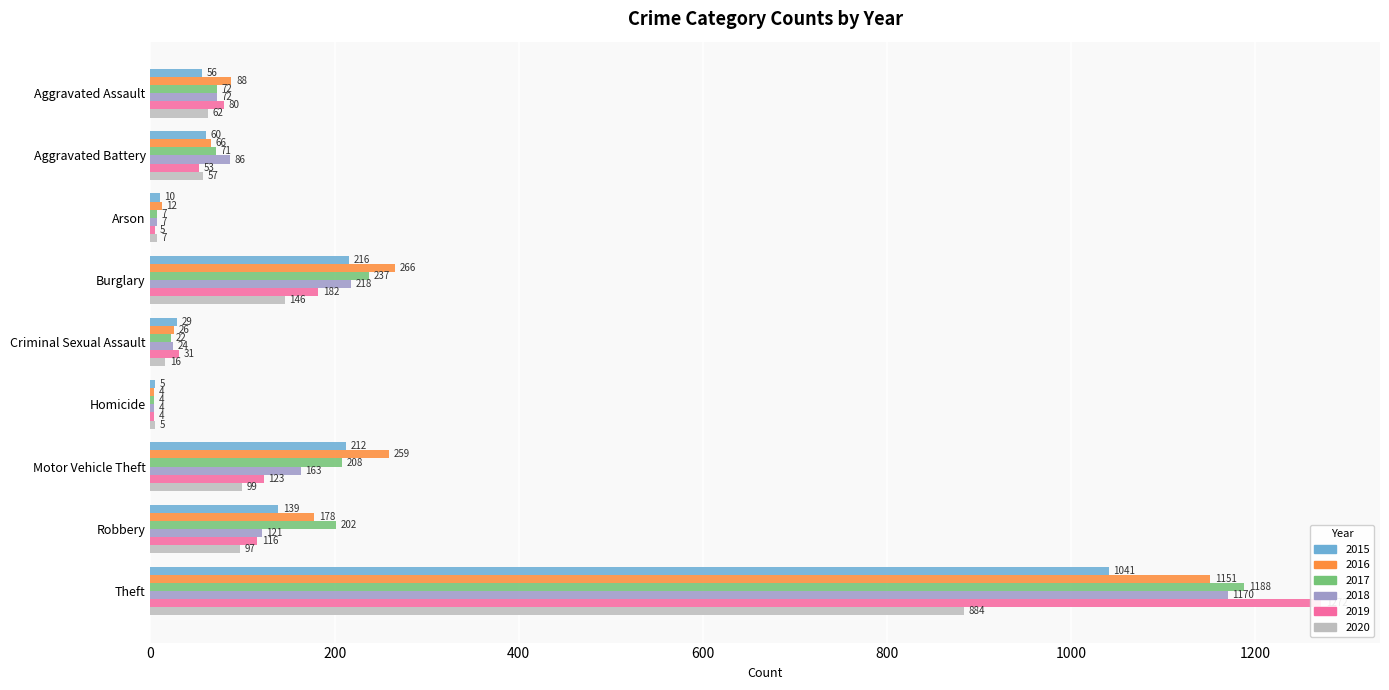

Which category has the highest value across all series?

Theft